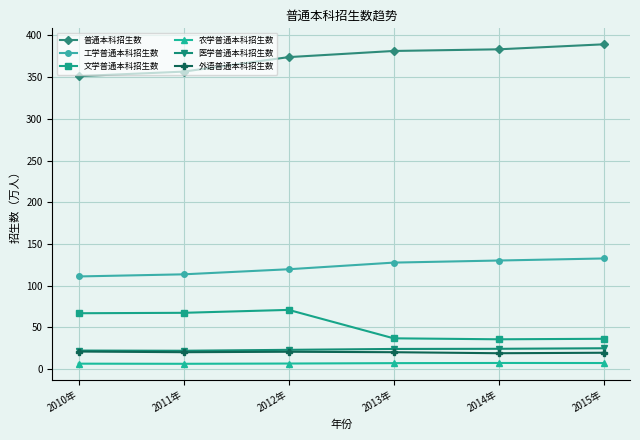

Is the value of 农学普通本科招生数 at 2012年 greater than the value of 文学普通本科招生数 at 2015年?

No